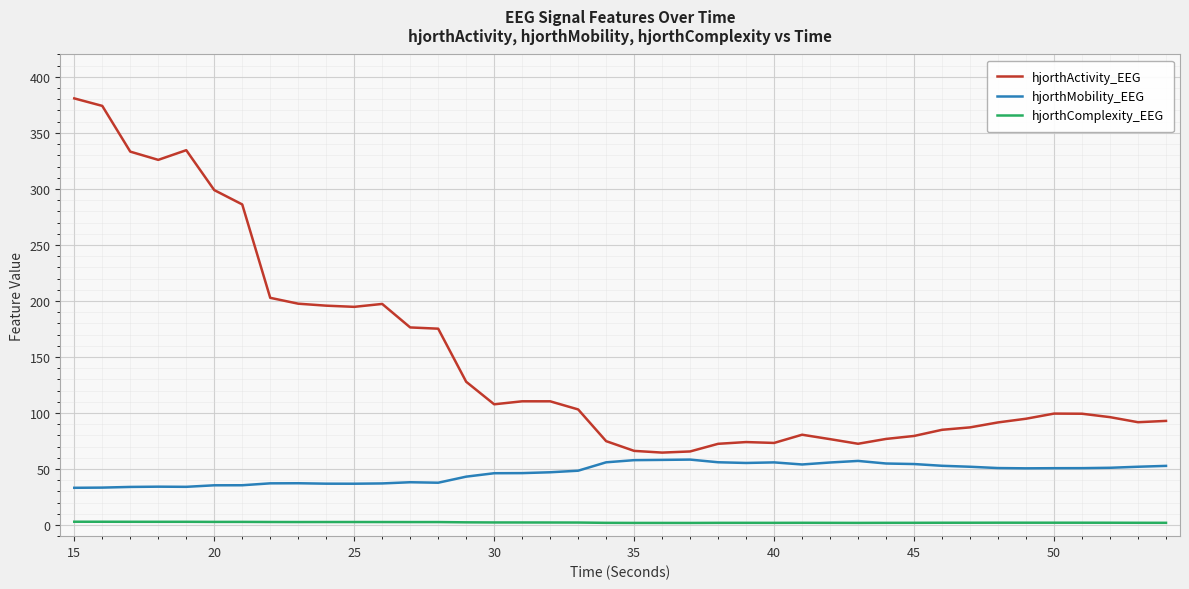

Which series has the widest spread of values?

hjorthActivity_EEG